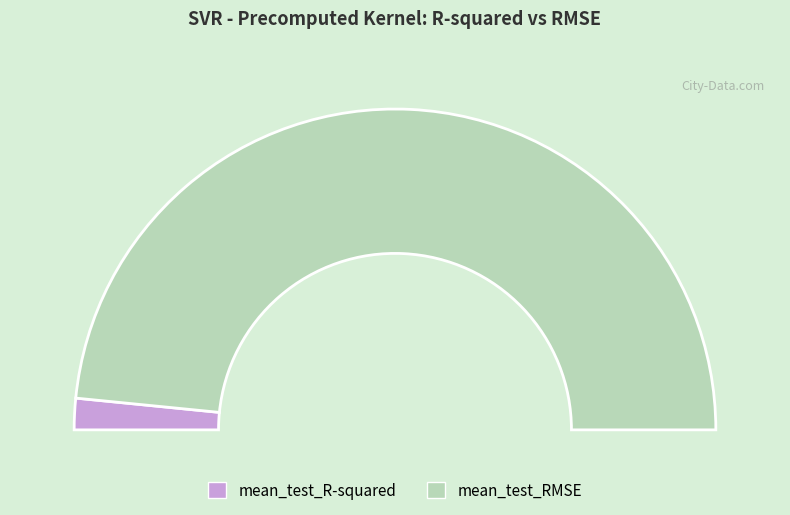

To the nearest percent, what is the average slice percentage?

50%